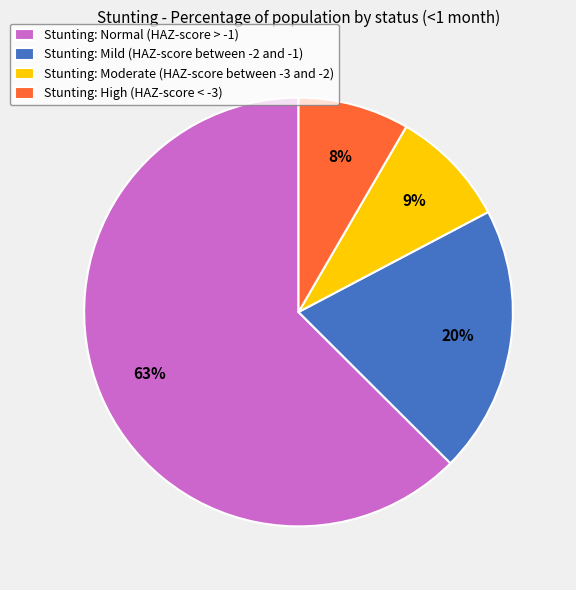

Rank the categories by value from highest to lowest.

Stunting: Normal (HAZ-score > -1), Stunting: Mild (HAZ-score between -2 and -1), Stunting: Moderate (HAZ-score between -3 and -2), Stunting: High (HAZ-score < -3)